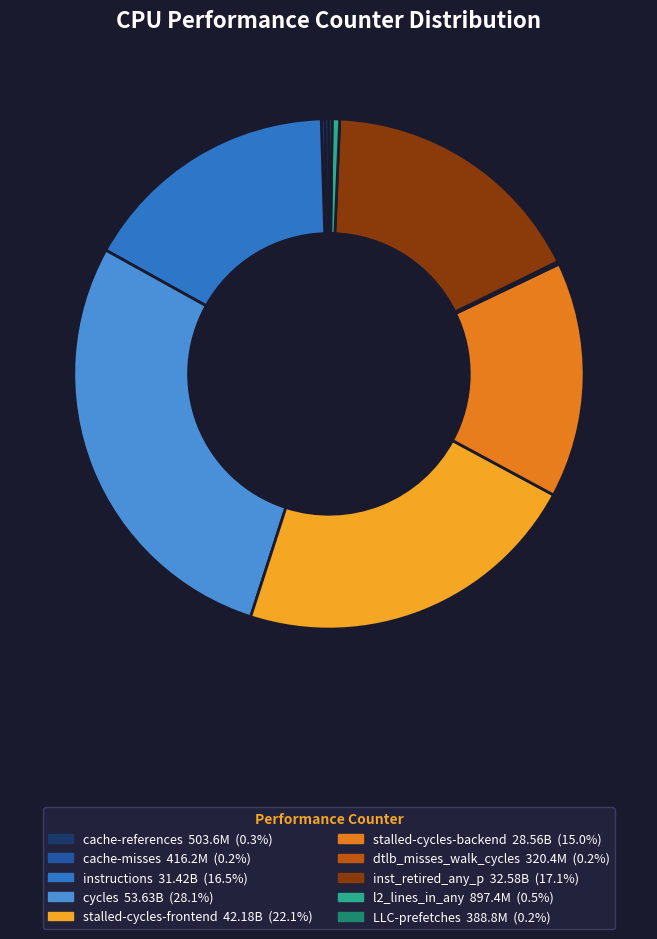

What is the ratio of the value at instructions to the value at l2_lines_in_any?

35.0